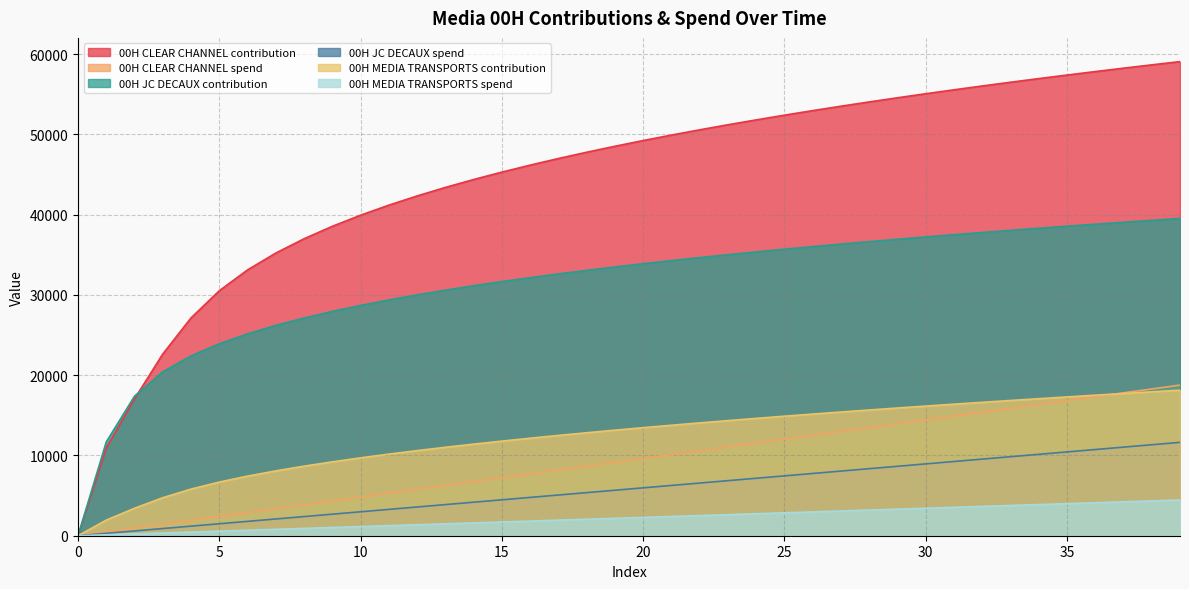

At which label is 00H CLEAR CHANNEL spend closest to 9380?

19